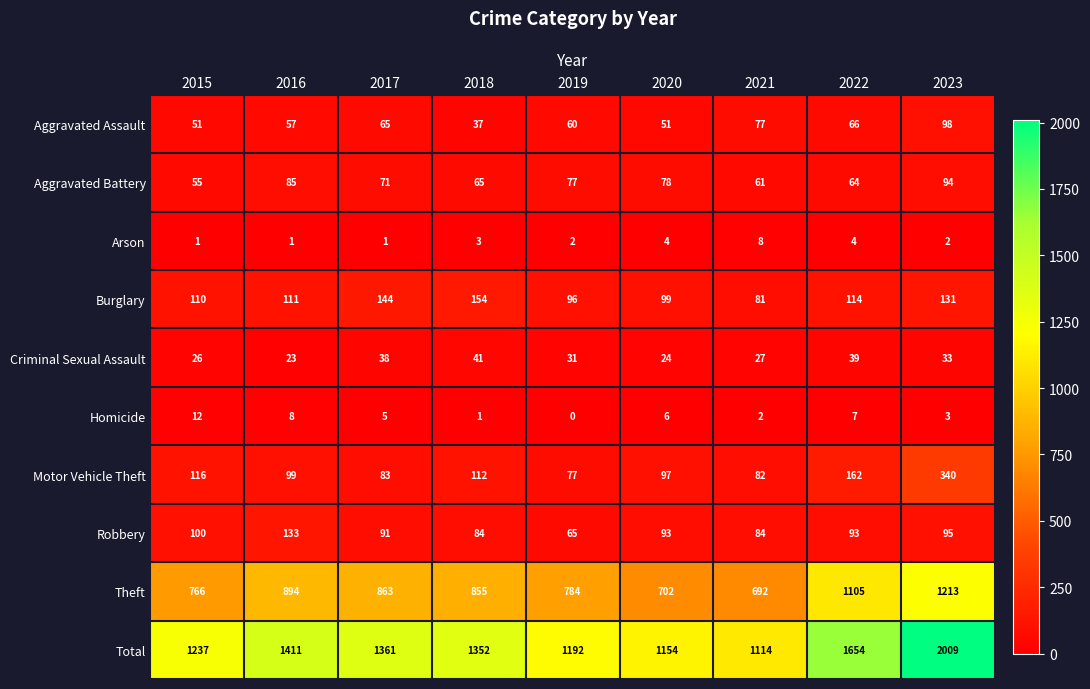

Is it true that Homicide equals 12 at 2022?

False